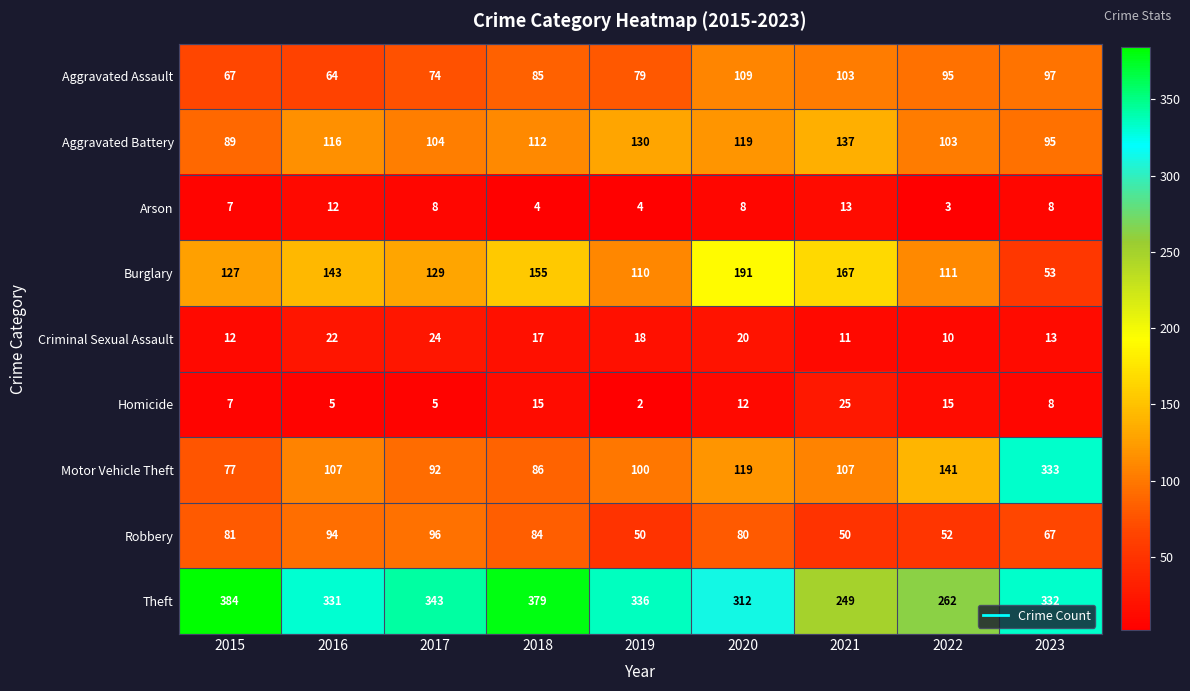

At which label is Robbery closest to 73?

2023